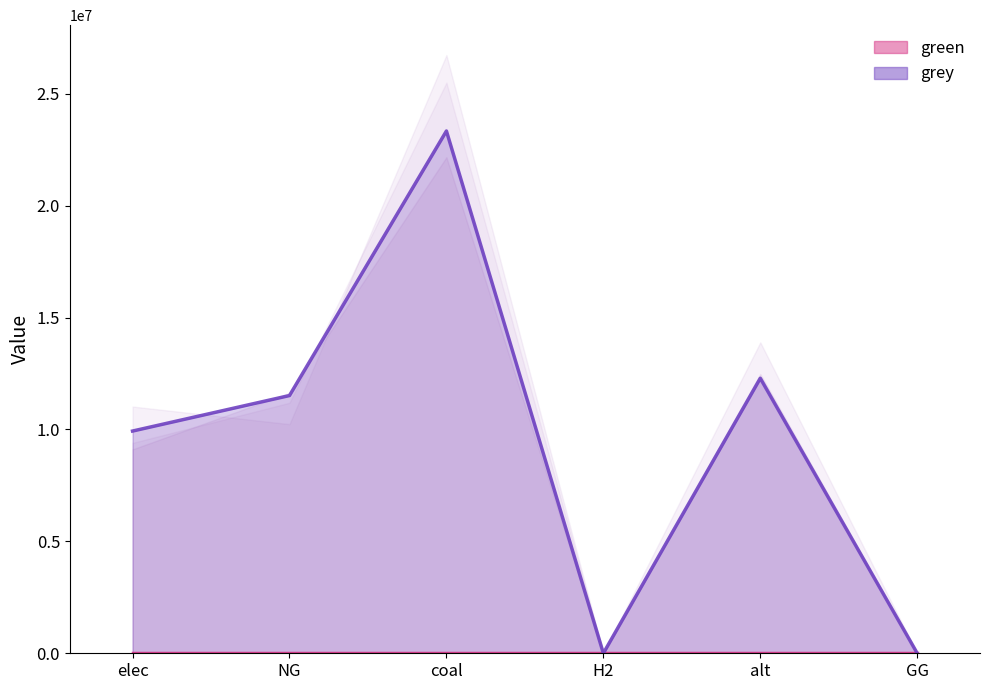

Rank the categories by value from lowest to highest.

H2, GG, elec, NG, alt, coal